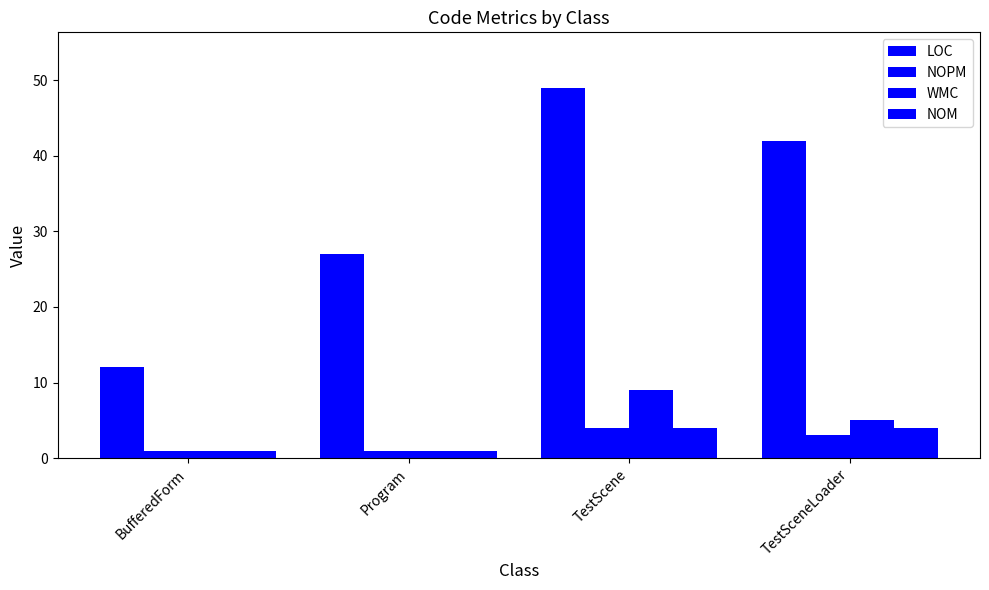

Is it true that NOM equals 4 at TestScene?

True